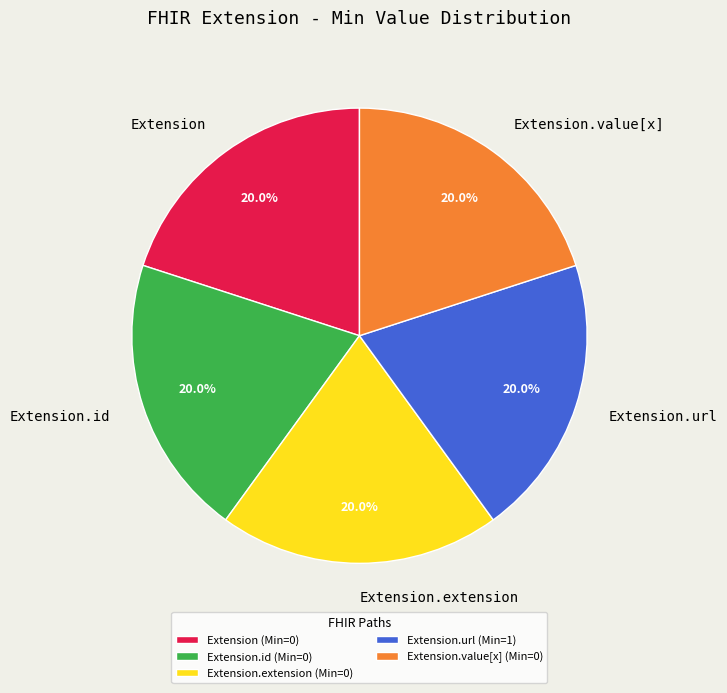

What is the ratio of the value at Extension to the value at Extension.value[x]?

1.0